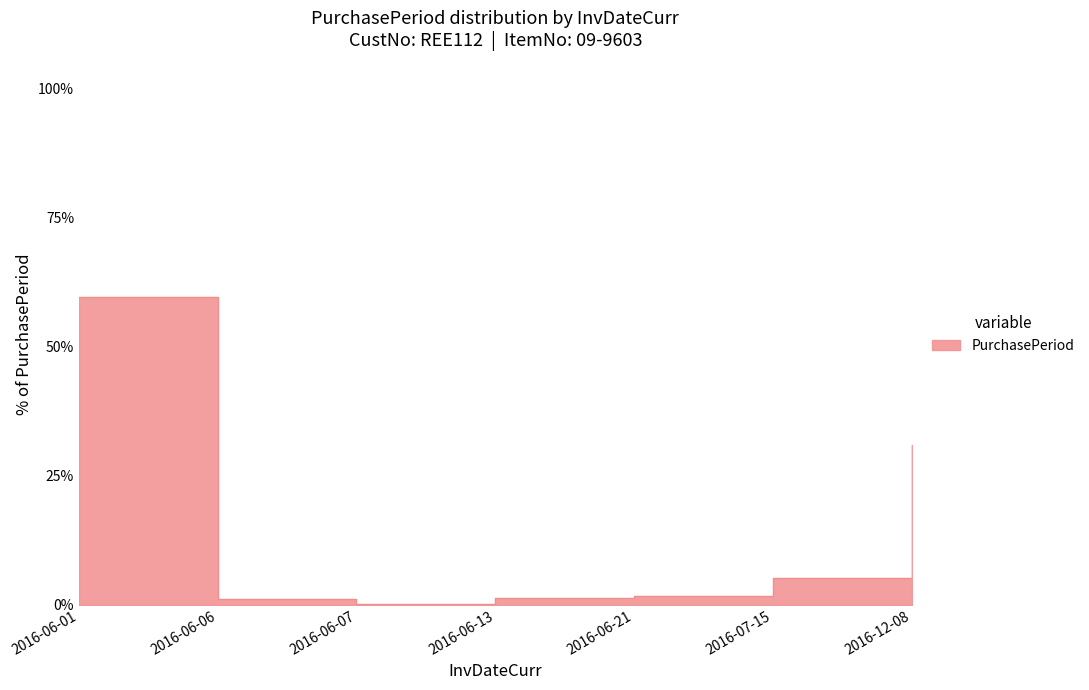

What is the ratio of the value at 2016-06-07 to the value at 2016-06-21?

0.1